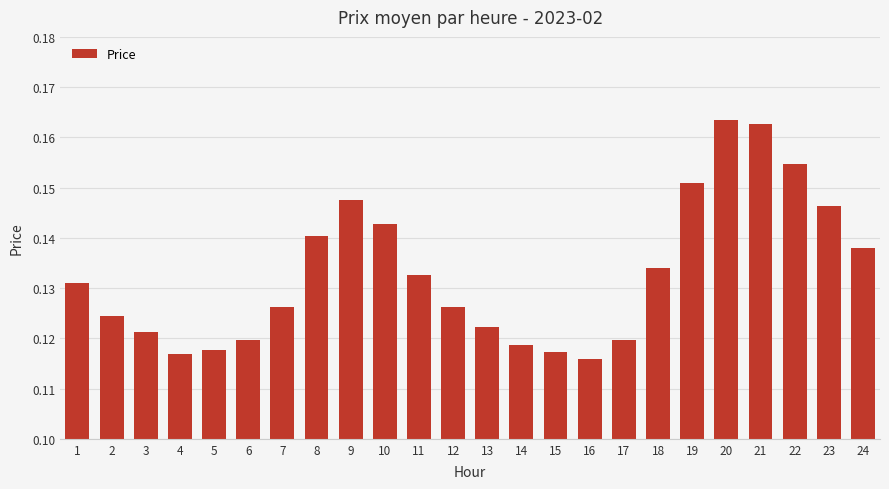

How many values are between 0 and 1?

24